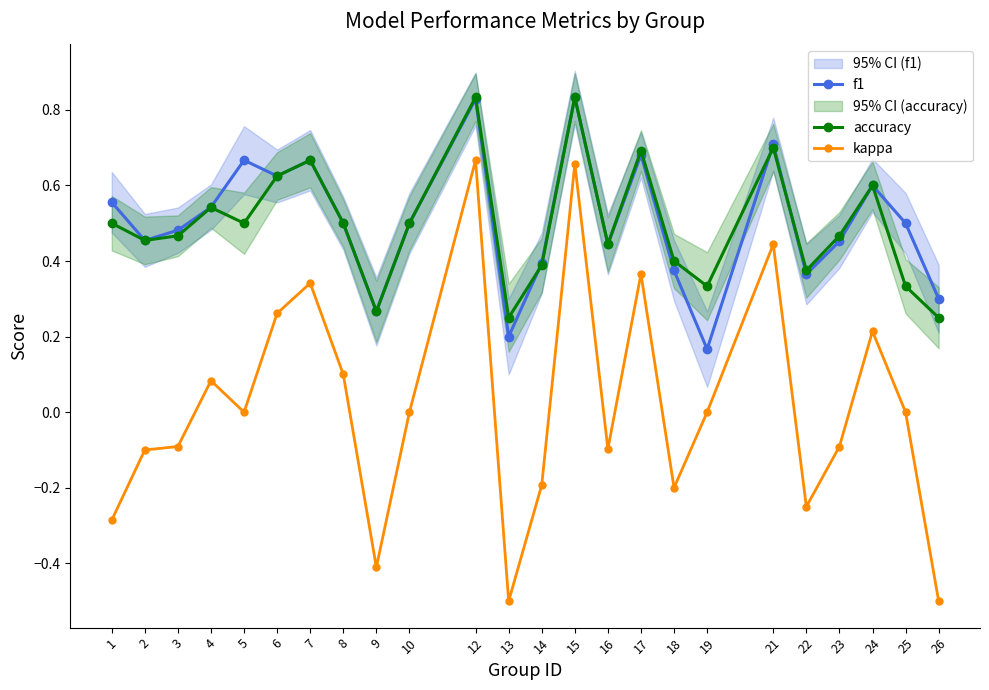

What is the minimum value shown in the chart?

-0.5